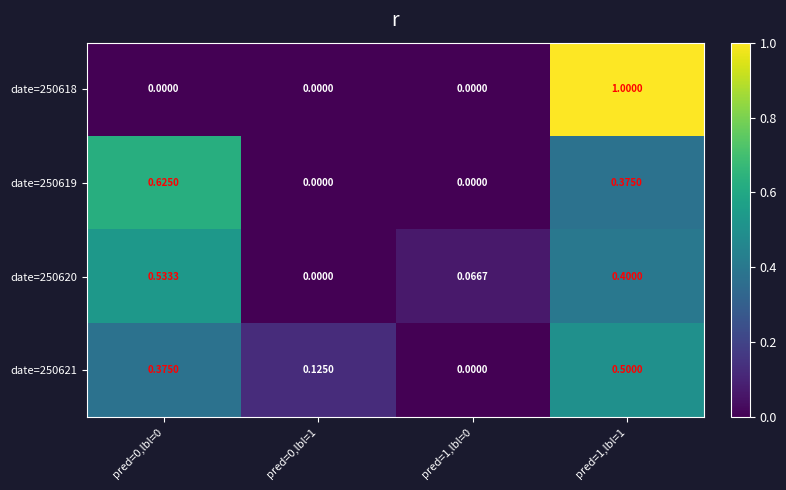

Is the value of date=250620 at pred=0,lbl=0 greater than the value of date=250621 at pred=0,lbl=0?

Yes